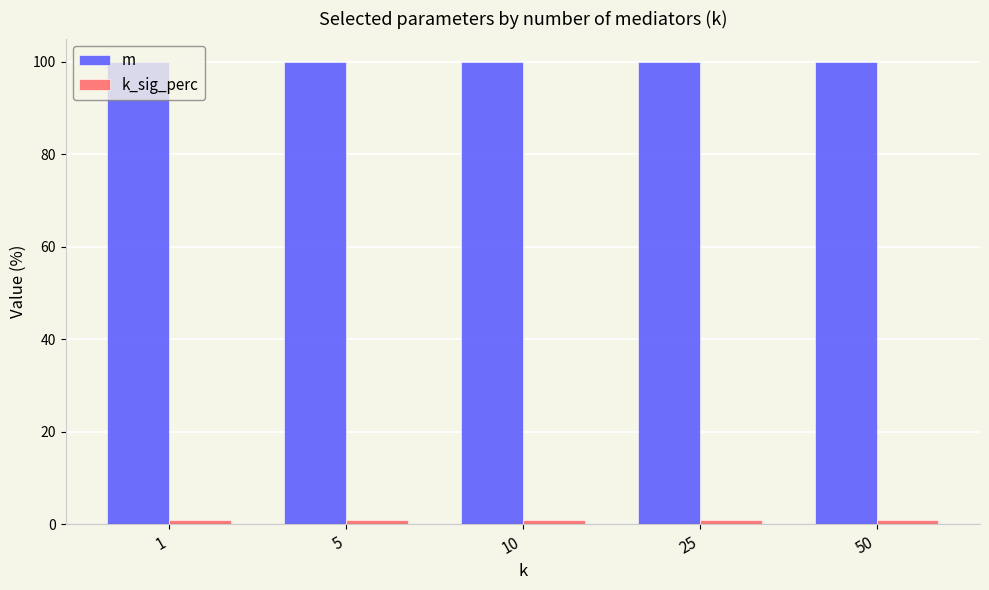

Is it true that m equals 100 at 25?

True